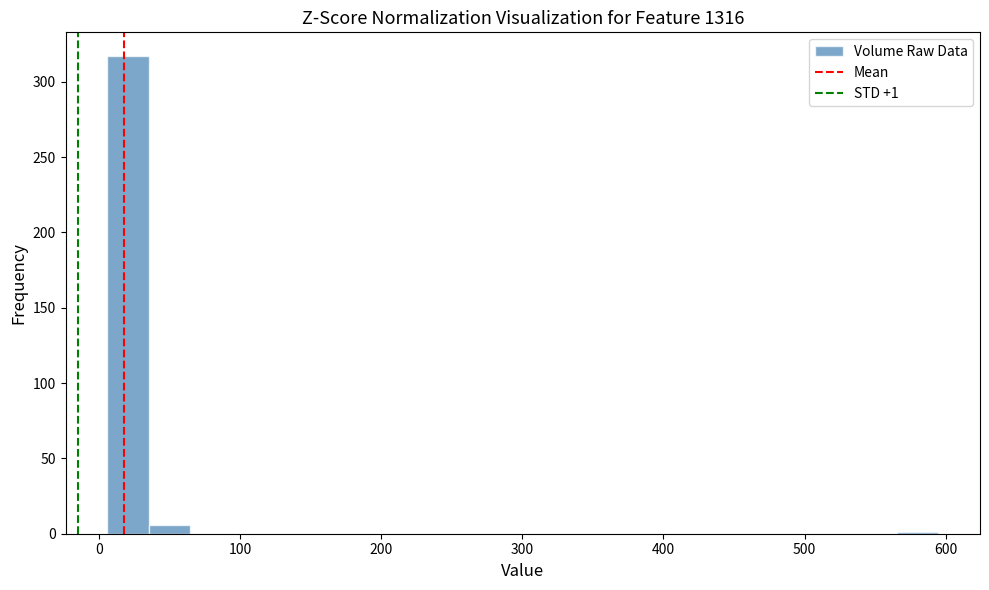

Around what value on the x-axis is the tallest bar? Give the approximate position of its centre, as read against the axis.

20